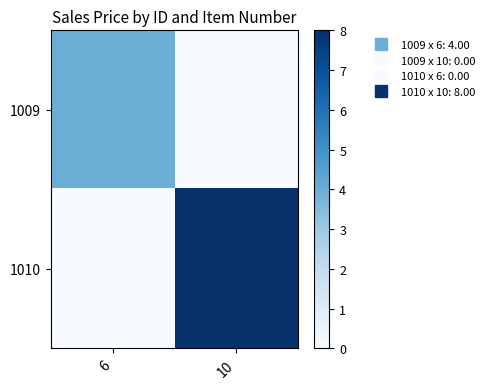

What is the difference between the highest and lowest values at 6?

4